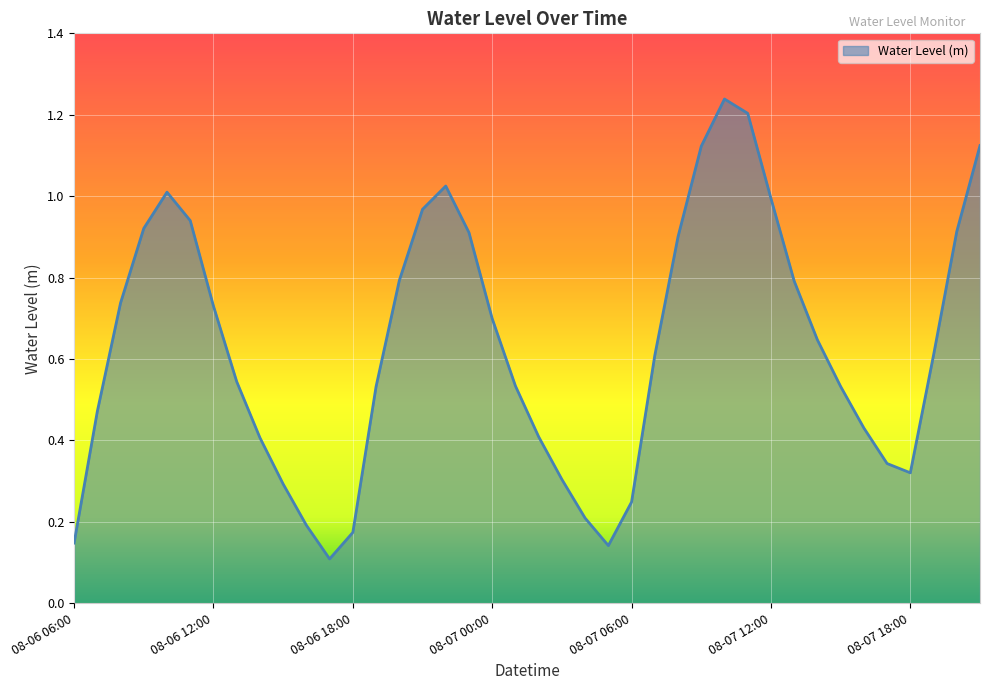

How many interior local peaks (higher than both neighbors) does the data have?

3